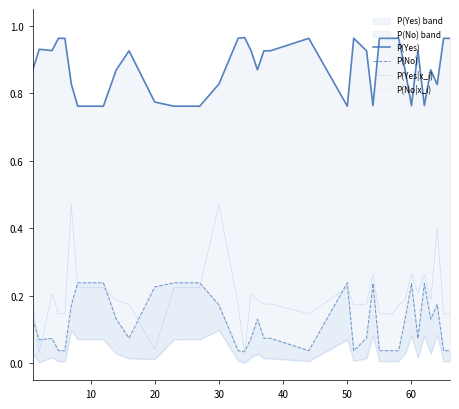

True or false: P(Yes|x_i) and P(Yes) intersect in this chart.

False